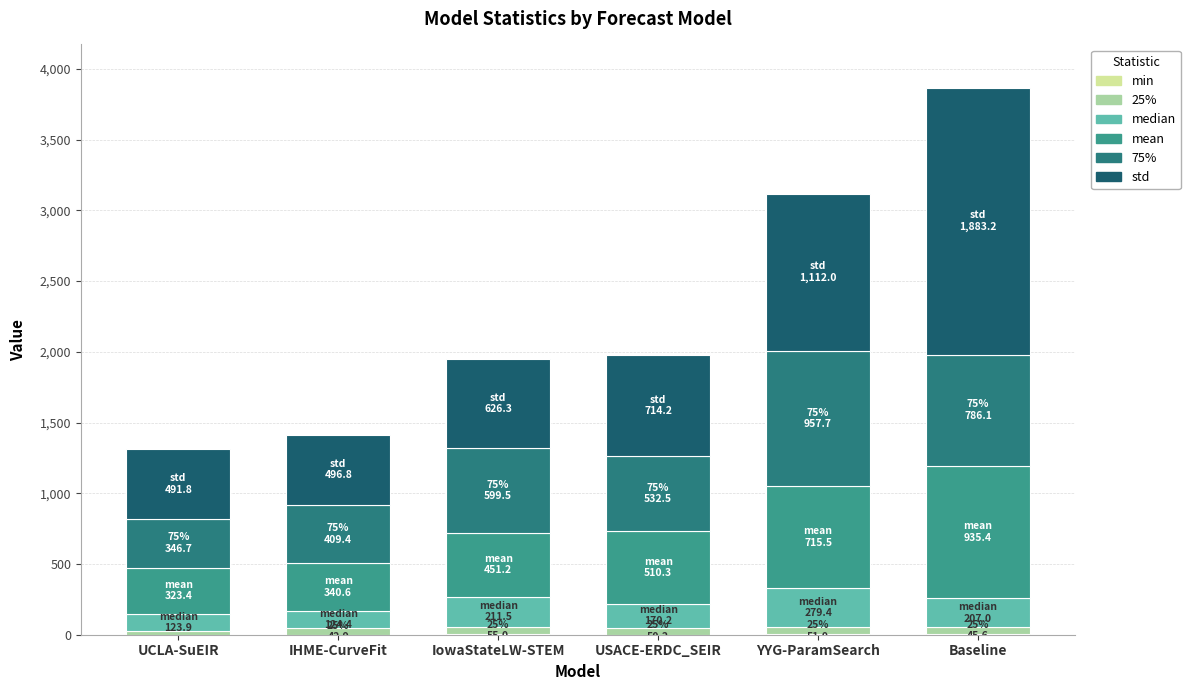

At how many categories does at least one series exceed 482?

6